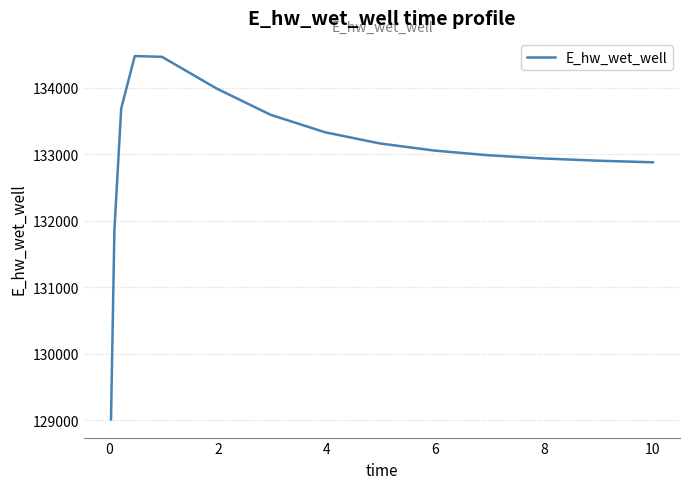

What is the maximum value shown in the chart?

134480.2